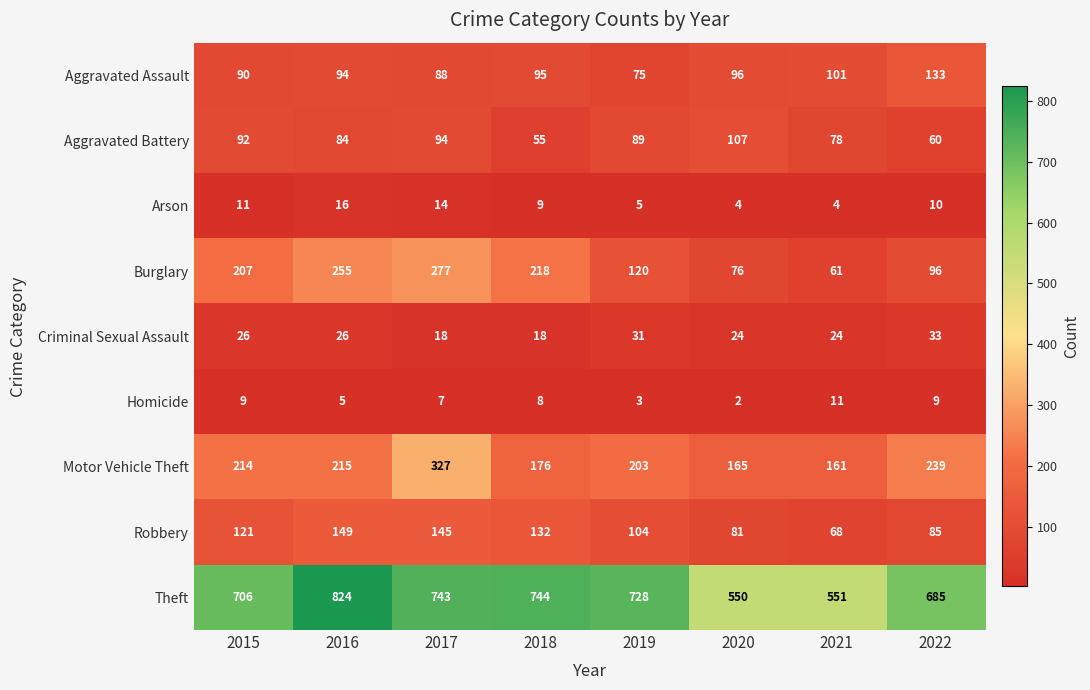

True or false: Motor Vehicle Theft has a value of 374 at 2015.

False